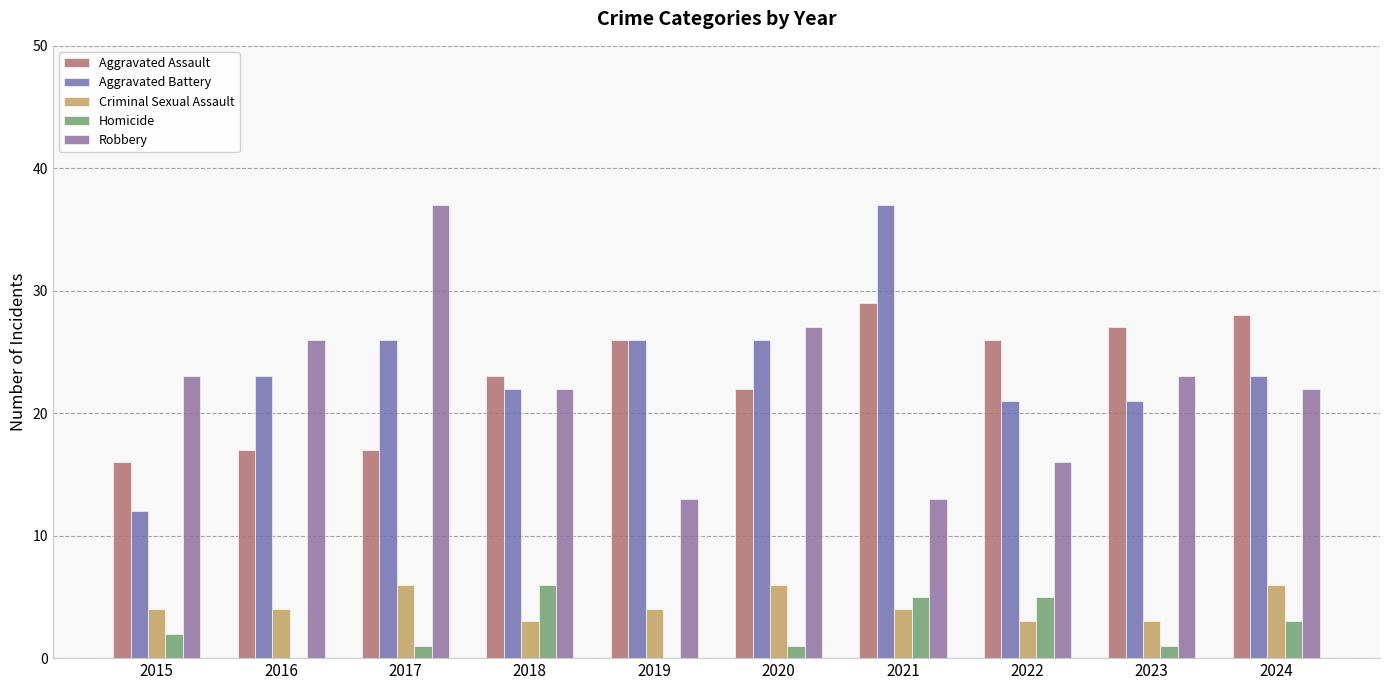

At which category is the sum across all series the highest?

2021